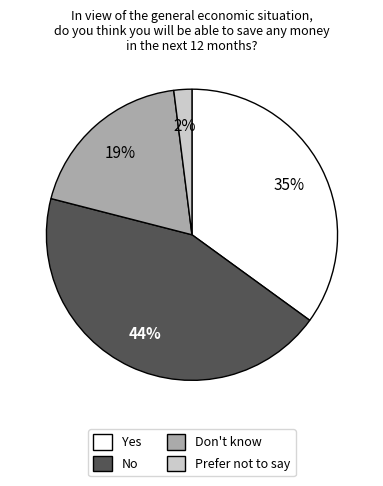

Rank the categories by value from lowest to highest.

Prefer not to say, Don't know, Yes, No